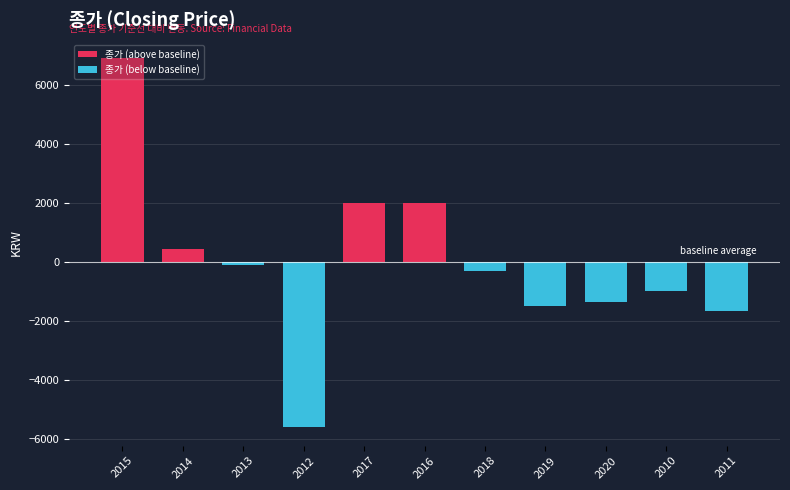

What is the difference between the second highest and second lowest values?

3650